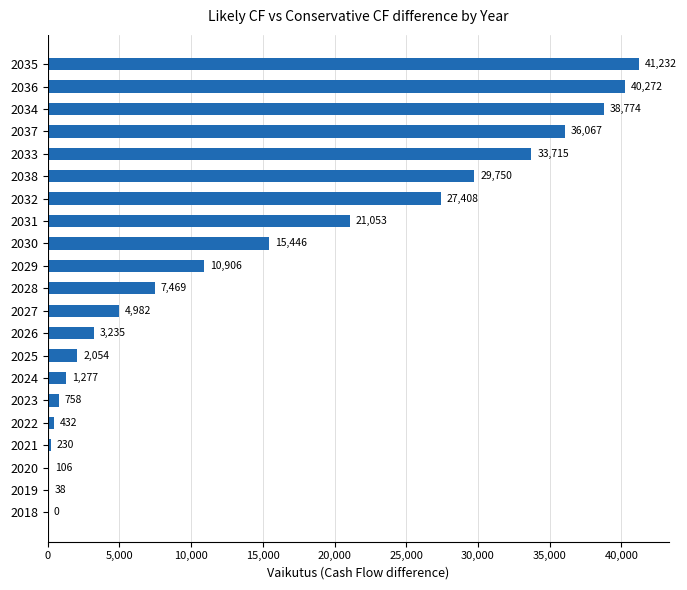

The chart shows a value of 432.0 at 2022. True or false?

True